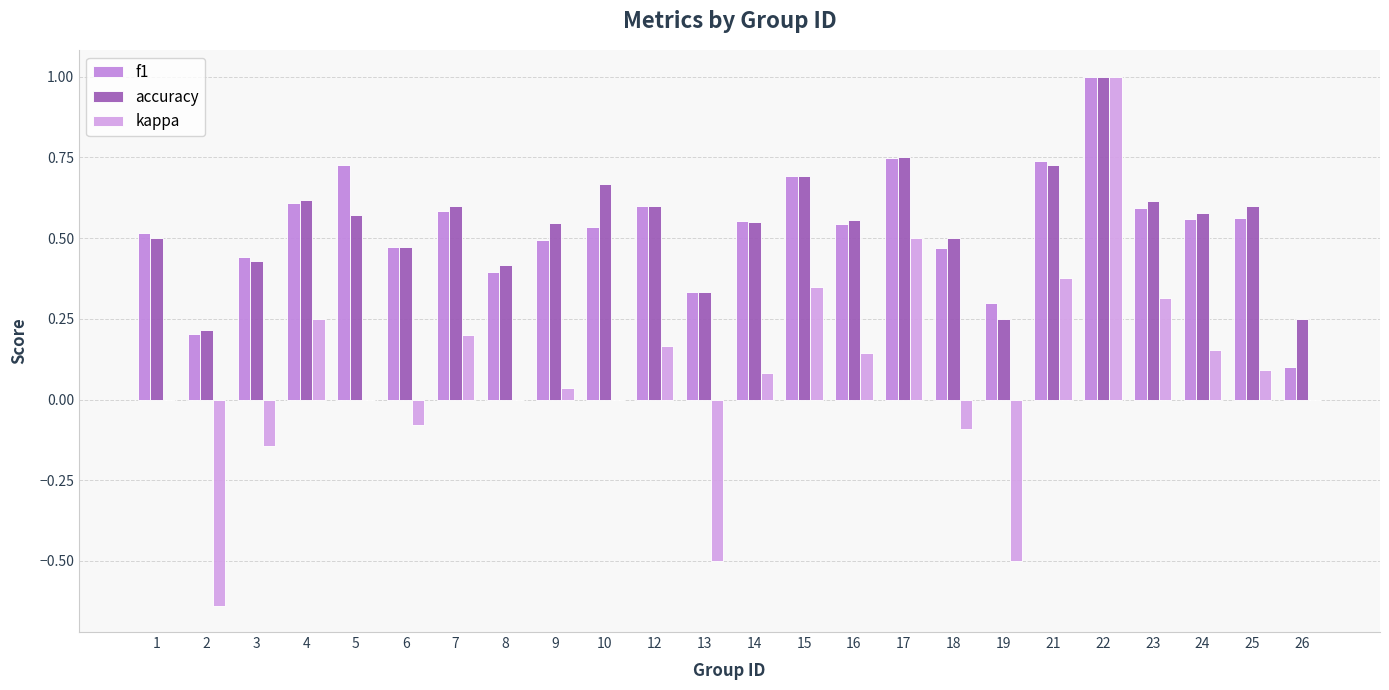

Which series has the largest range (max minus min)?

kappa